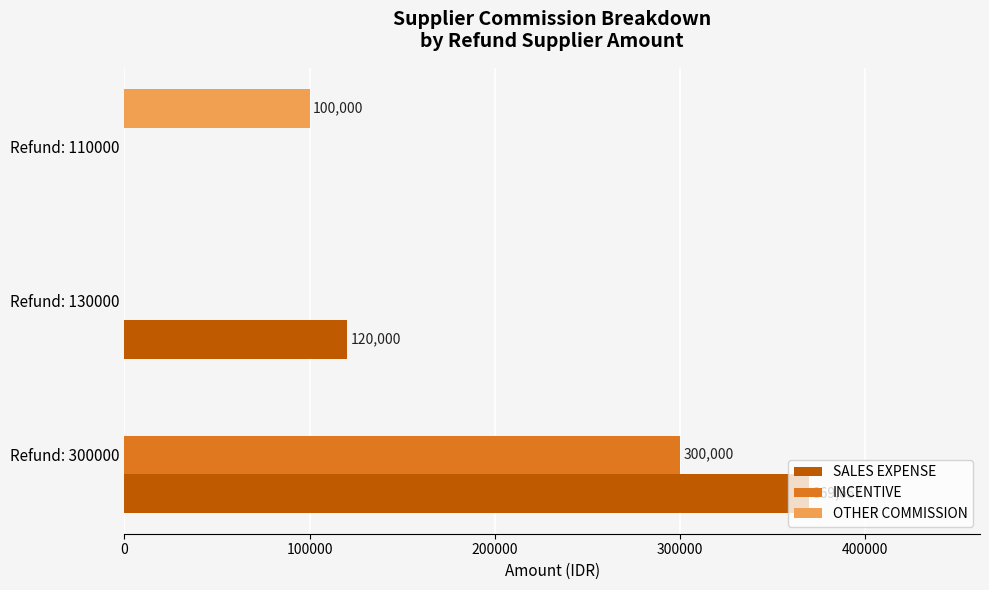

What is the sum of all INCENTIVE values?

300000